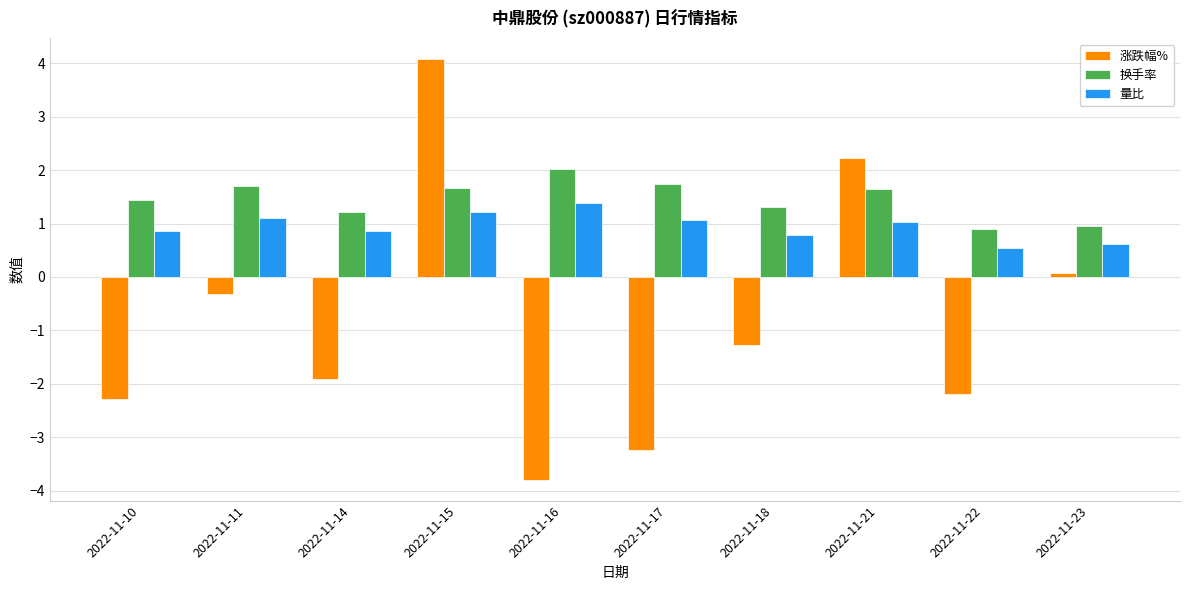

How many groups of bars are there?

10